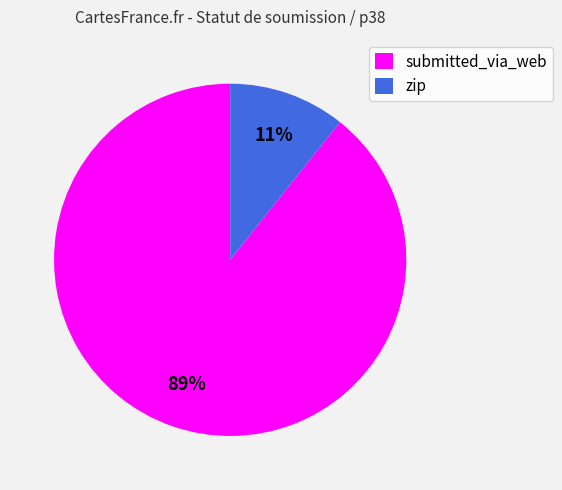

Which slice is the largest?

submitted_via_web